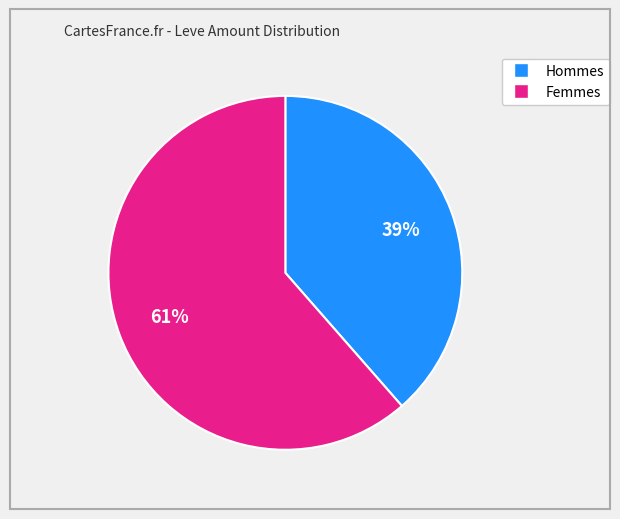

To the nearest percent, what is the average slice percentage?

50%